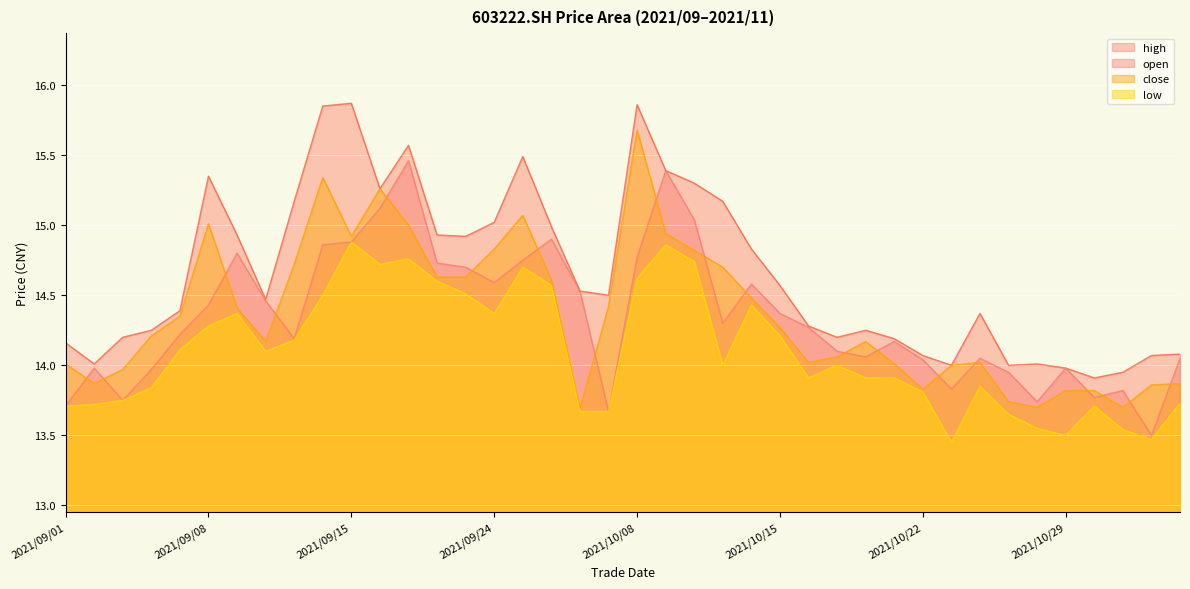

True or false: low and high intersect in this chart.

False